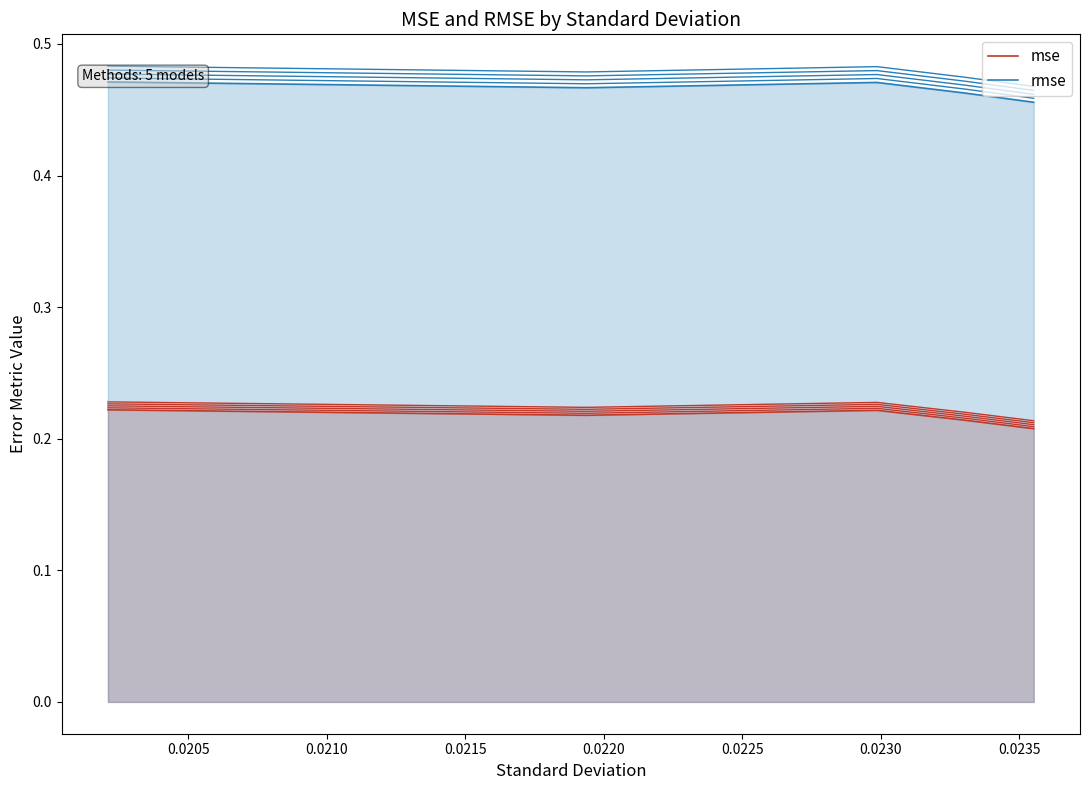

Does the chart display data point markers on the line(s)?

No